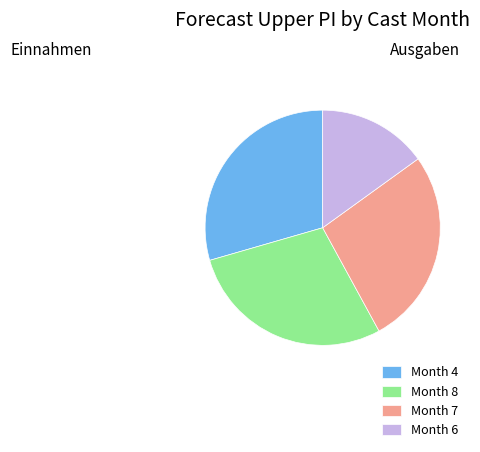

Which category has the smallest portion of the pie?

Month 6